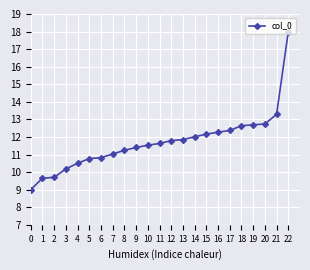

What is the maximum value shown in the chart?

18.0